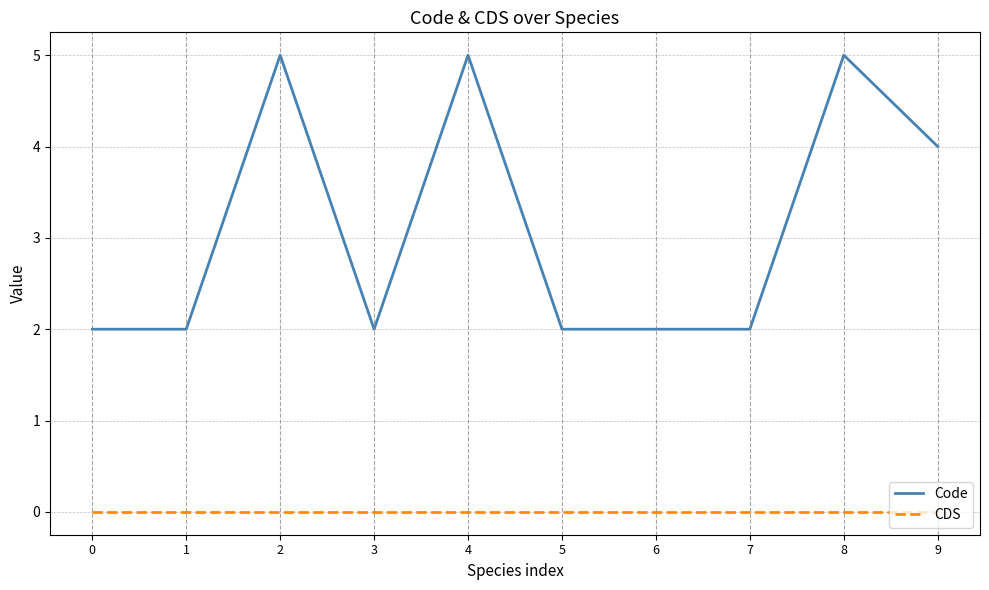

What is the total value across all series at 4?

5